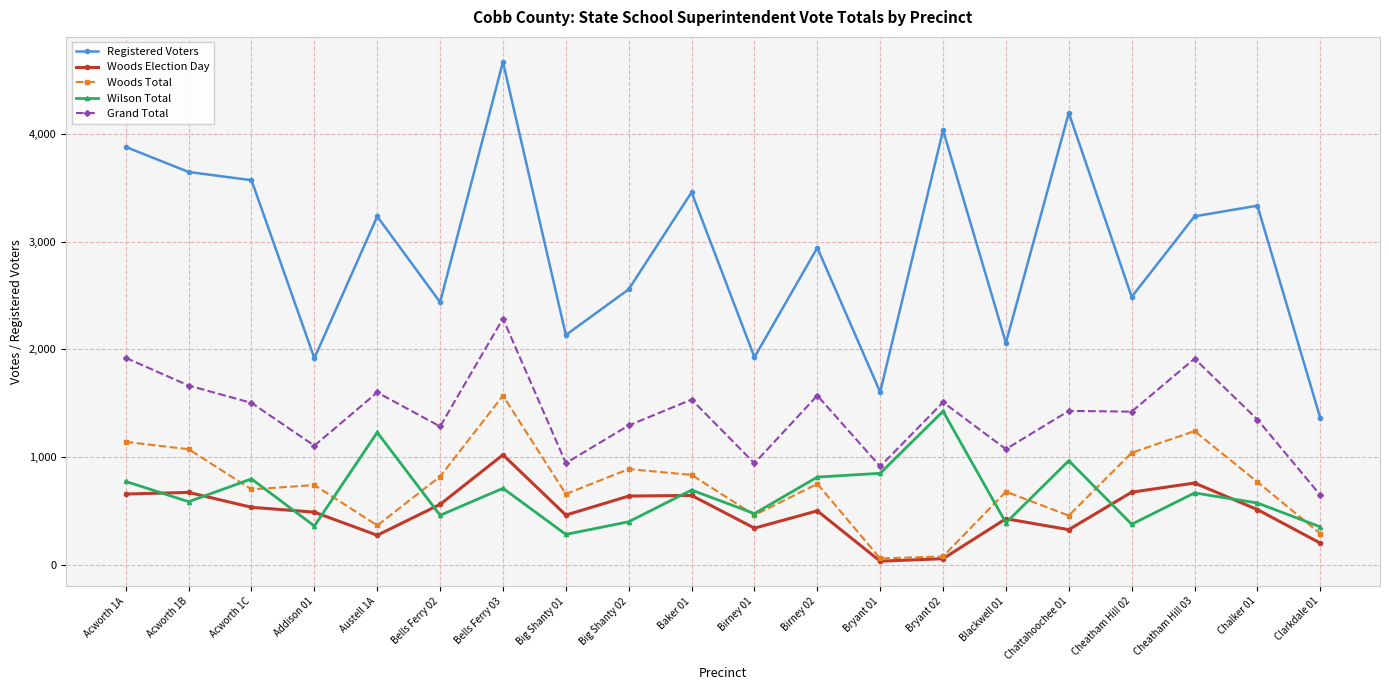

What is the sum of the Woods Total values at Cheatham Hill 02 and Big Shanty 01?

1704